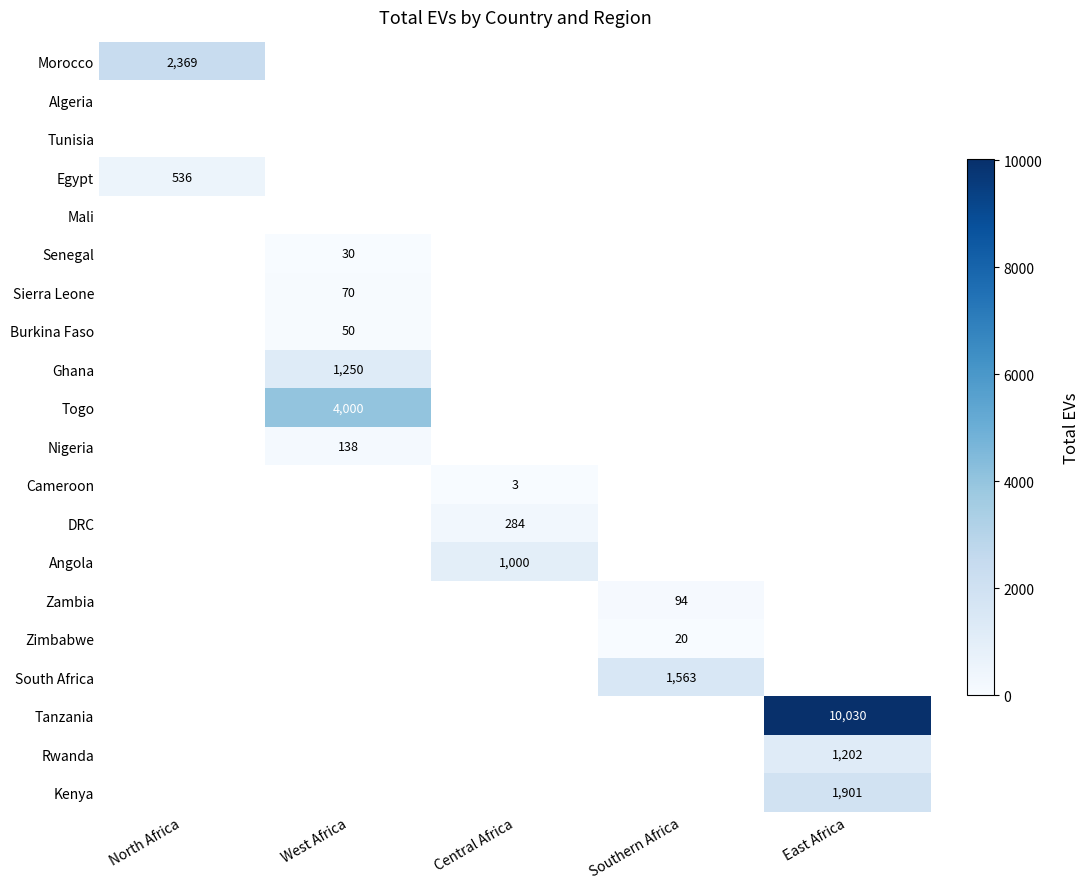

What is the minimum value shown in the chart?

3.0